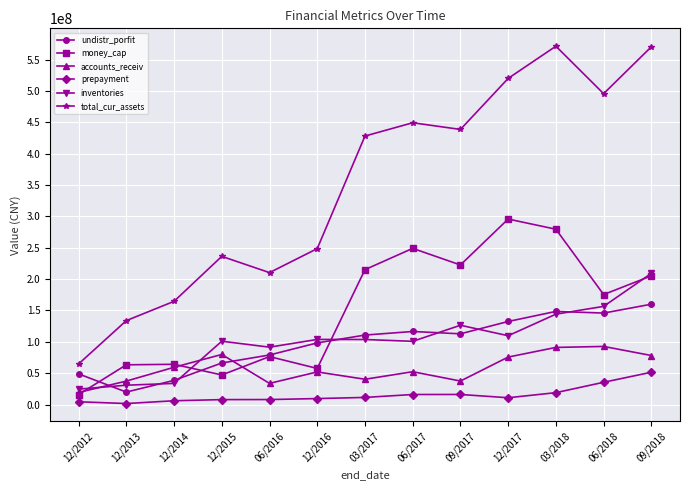

What is the difference between the maximum and second lowest values in the prepayment series?

47096314.1